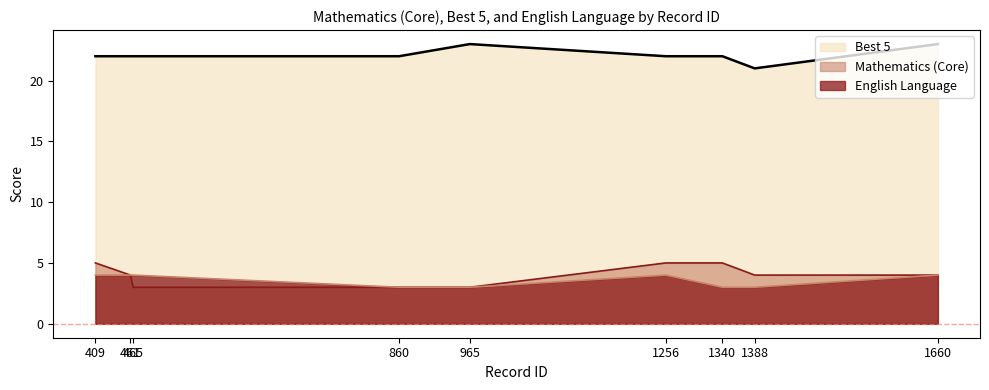

Which category has the highest value in the Mathematics (Core) series?

409